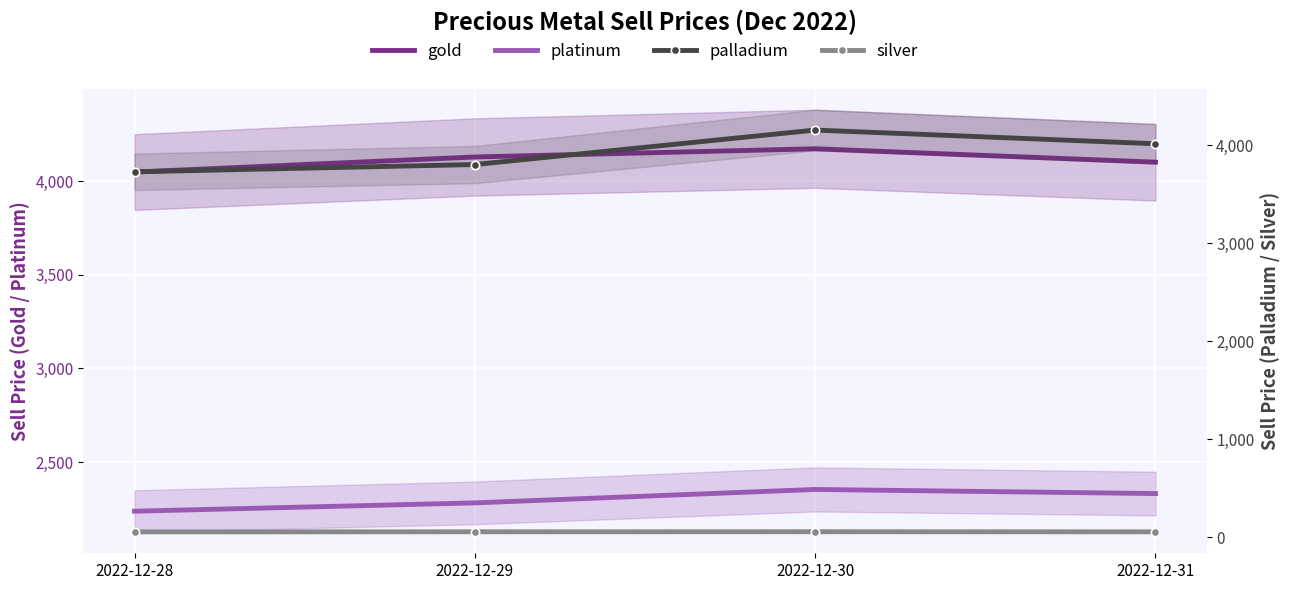

Rank the series at 2022-12-29 from lowest to highest value.

silver, platinum, palladium, gold